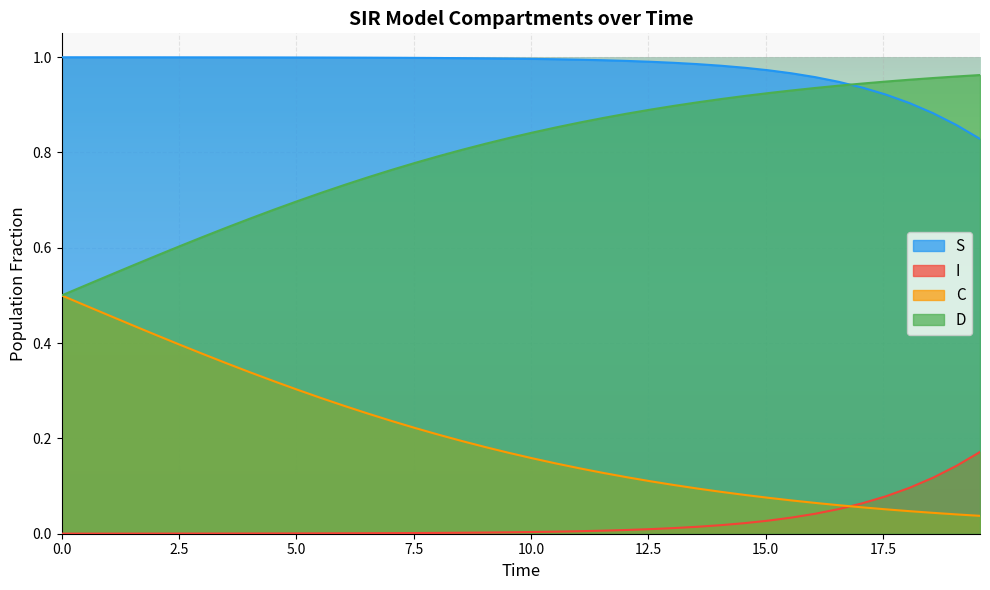

Which series has the largest total across all categories?

S